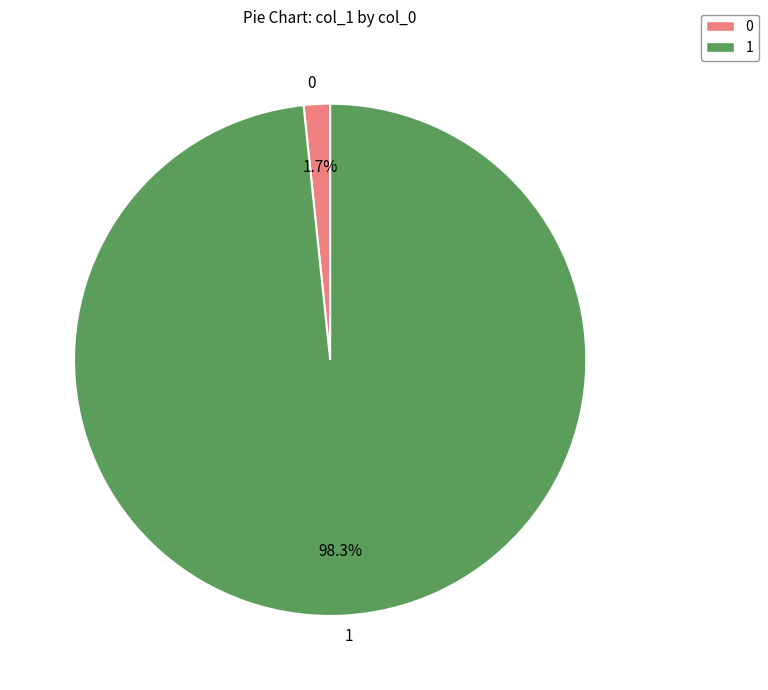

Is there a majority slice in this chart?

Yes